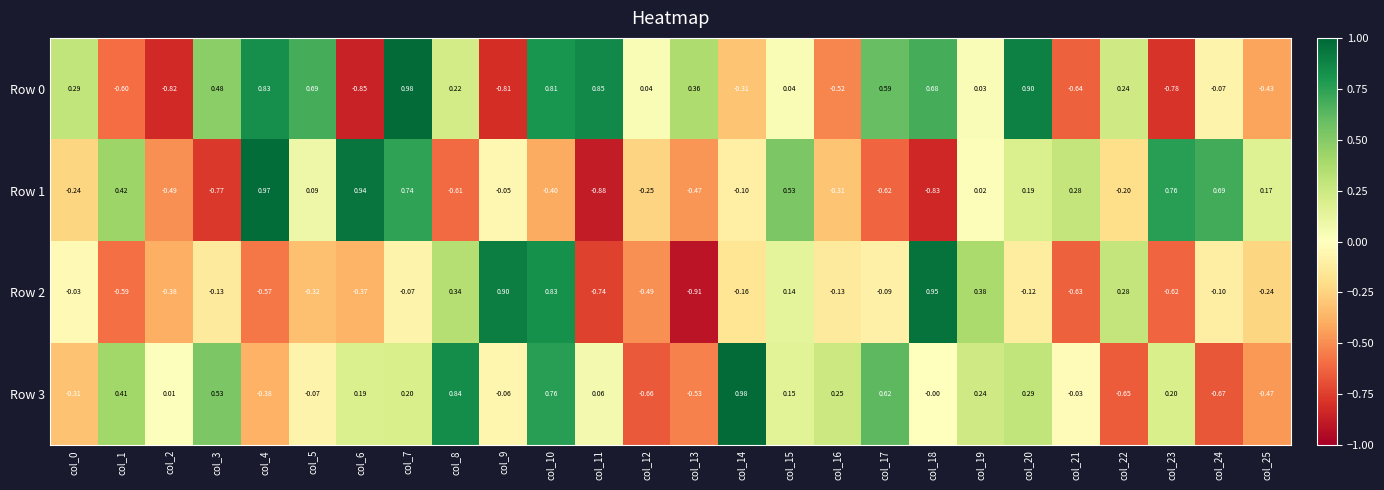

How many values in the Row 1 series exceed 0?

12